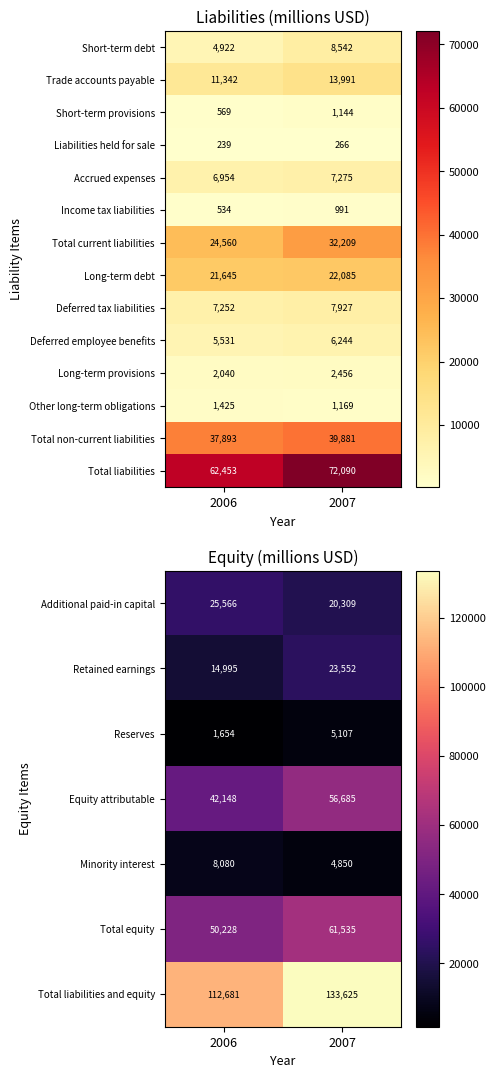

Is the value of Total liabilities at 2006 greater than the value of Liabilities held for sale at 2006?

Yes